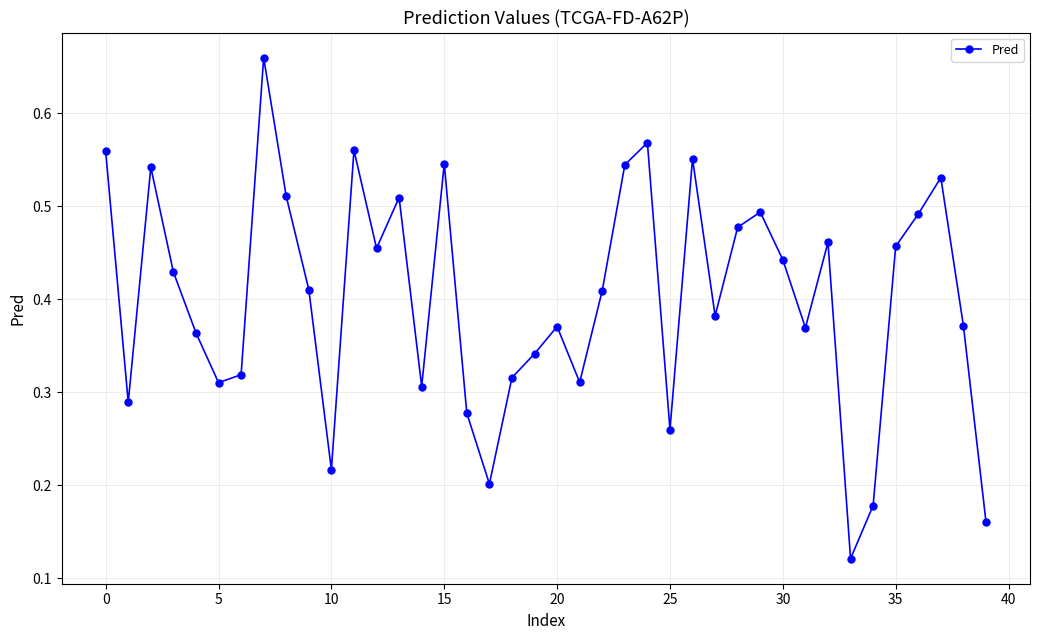

How many values are between 0 and 1?

40